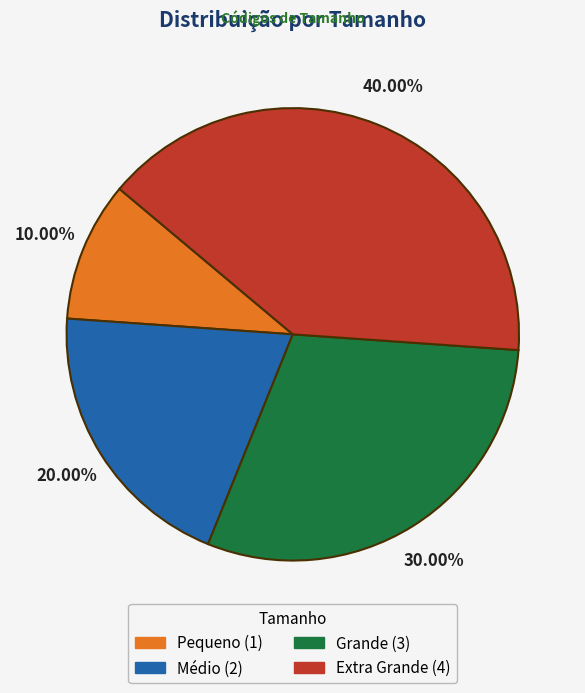

Approximately how many times larger is the value at Grande compared to Médio?

1.5